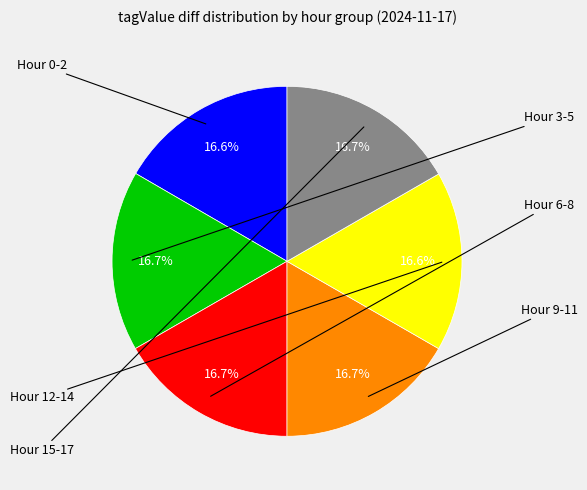

Does any single category account for the majority?

No